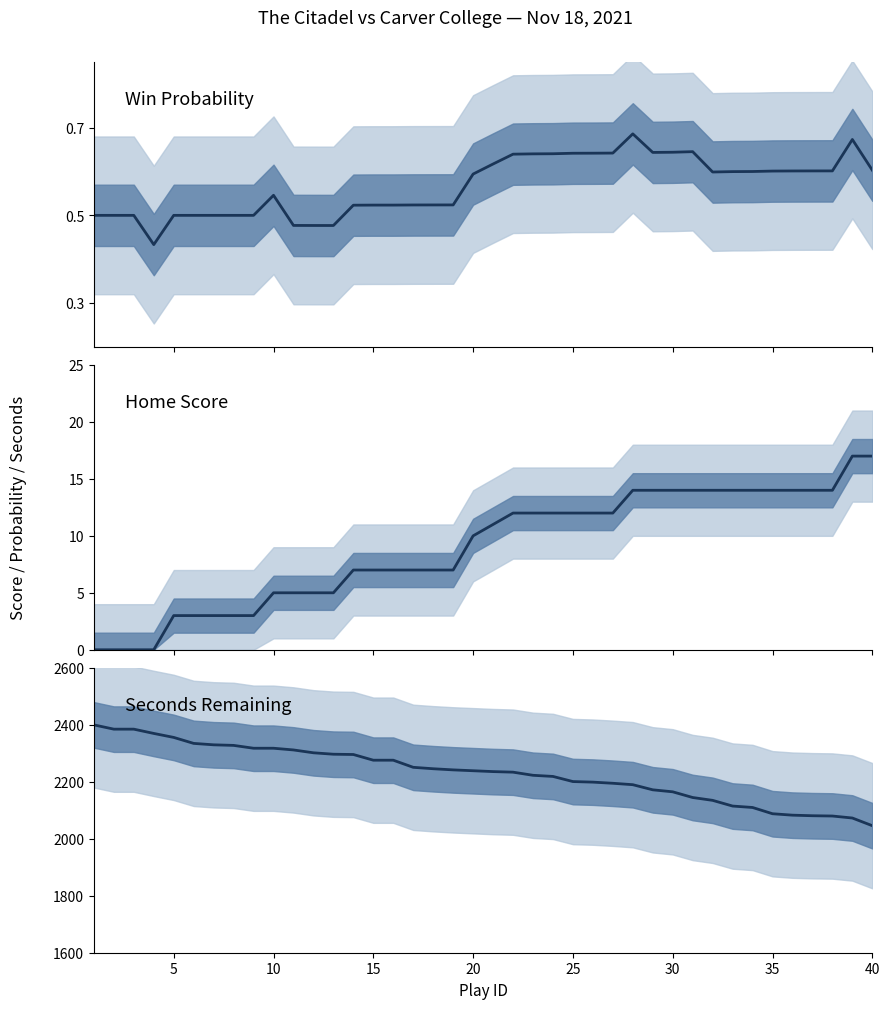

True or false: Secs Remaining and Home Score intersect in this chart.

False